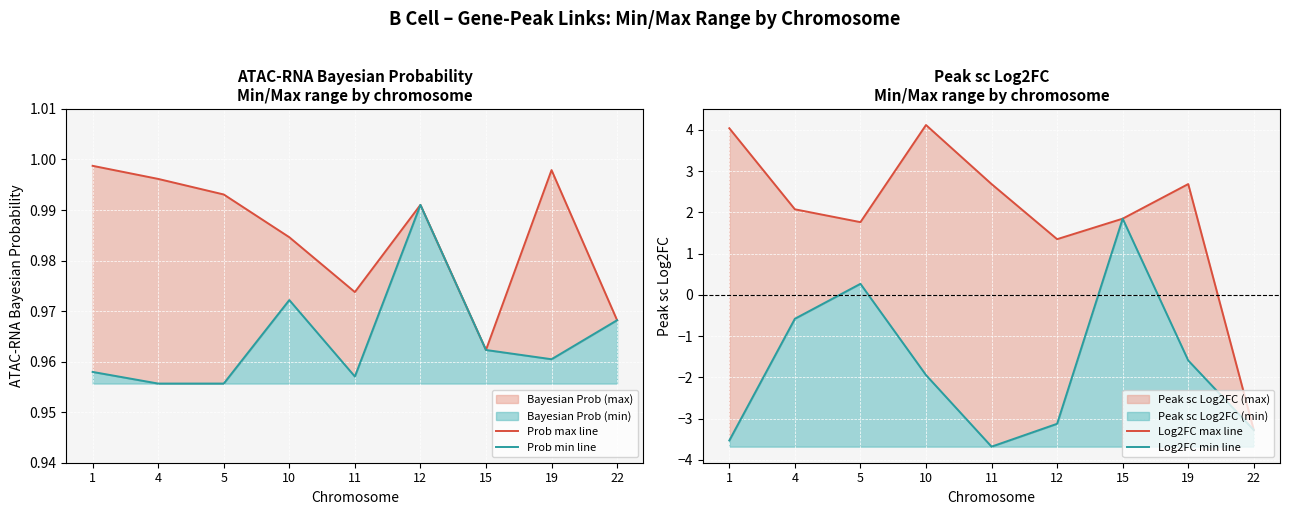

How many times do Prob max line and Log2FC max line cross each other?

1